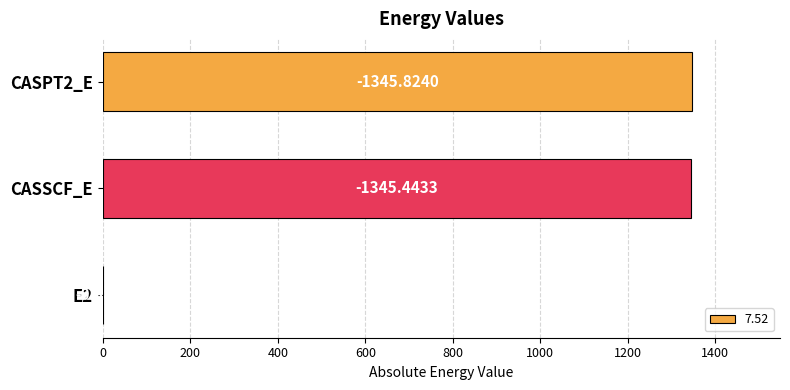

Between E2 and CASSCF_E, which is larger?

CASSCF_E